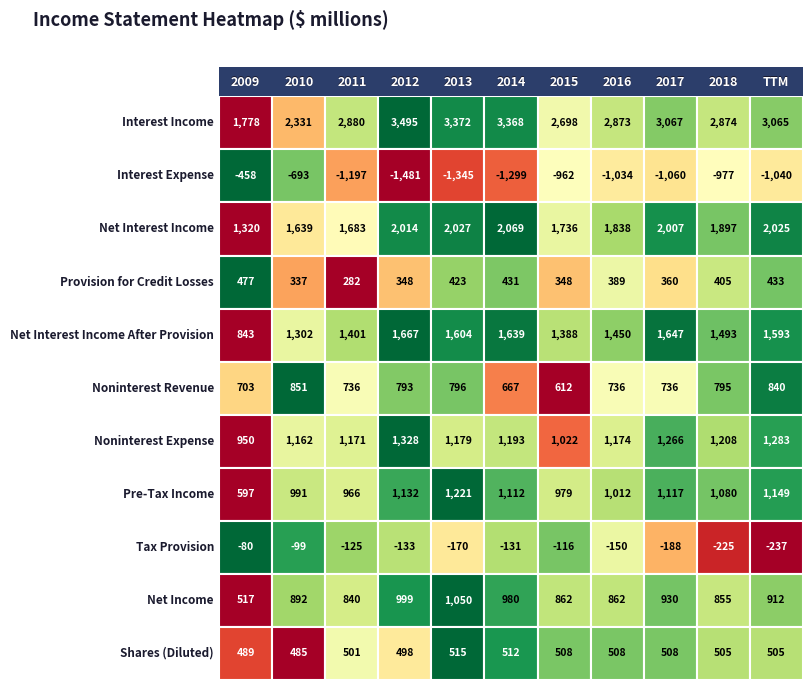

Which series has the largest total across all categories?

Interest Income